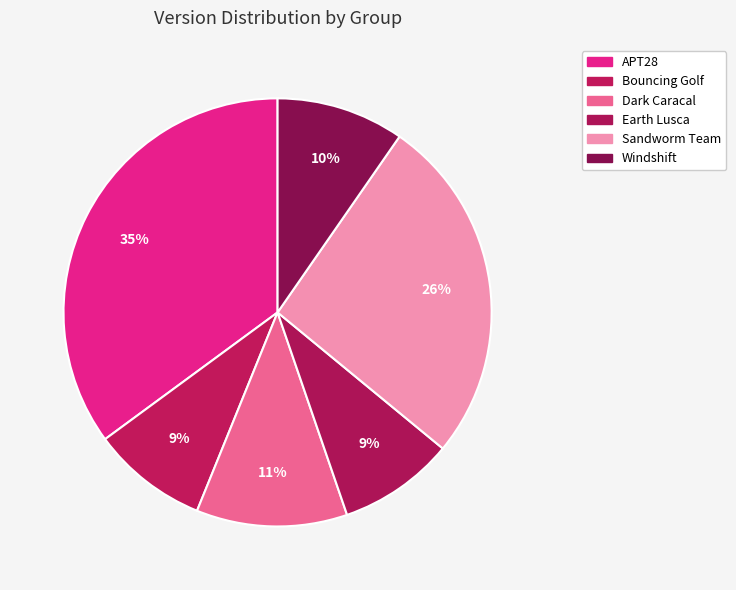

What percentage do Bouncing Golf and Earth Lusca together represent?

17.5%